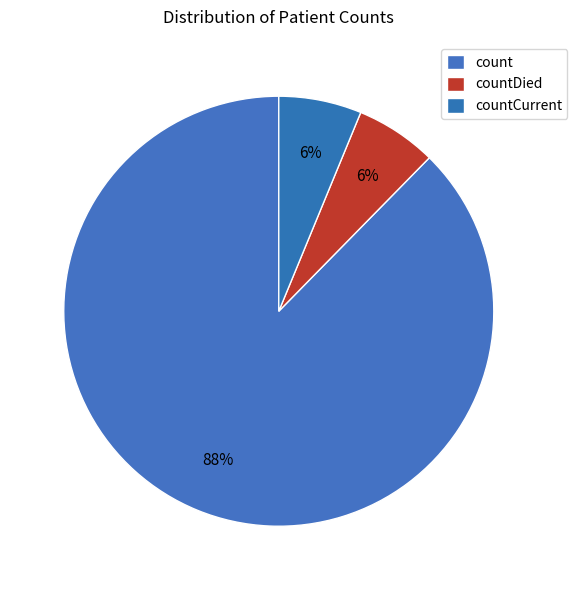

How many slices are in this pie chart?

3